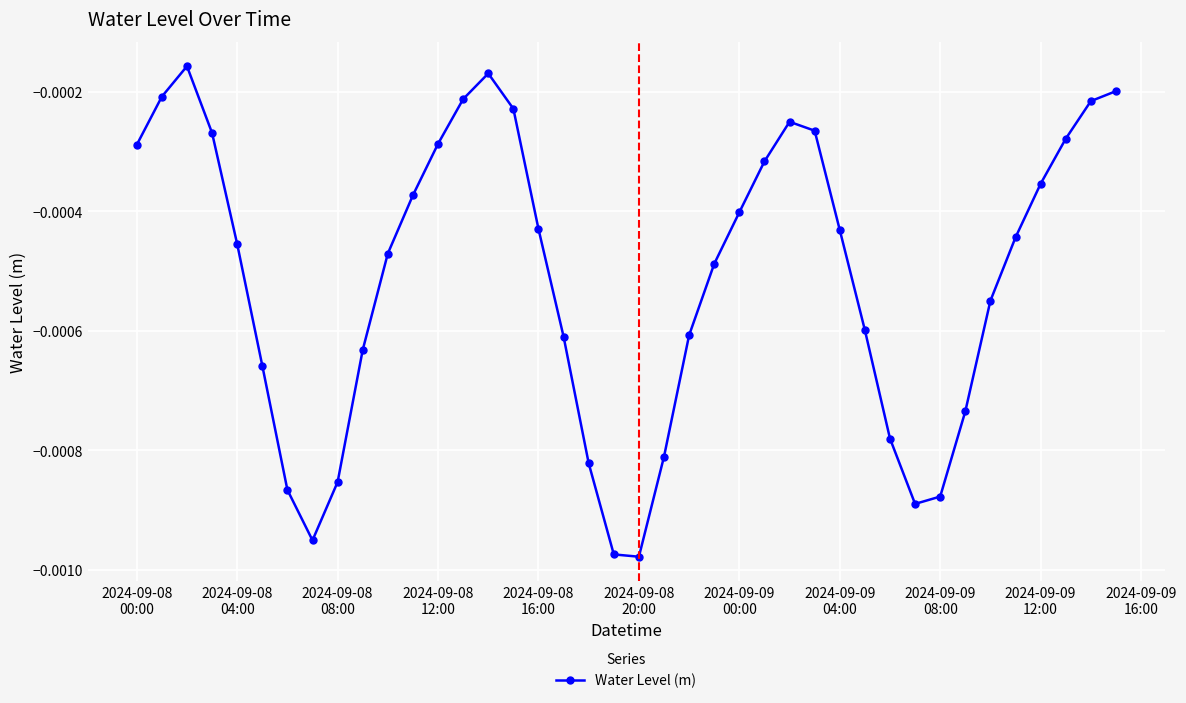

How many interior local valleys (lower than both neighbors) does the data have?

3